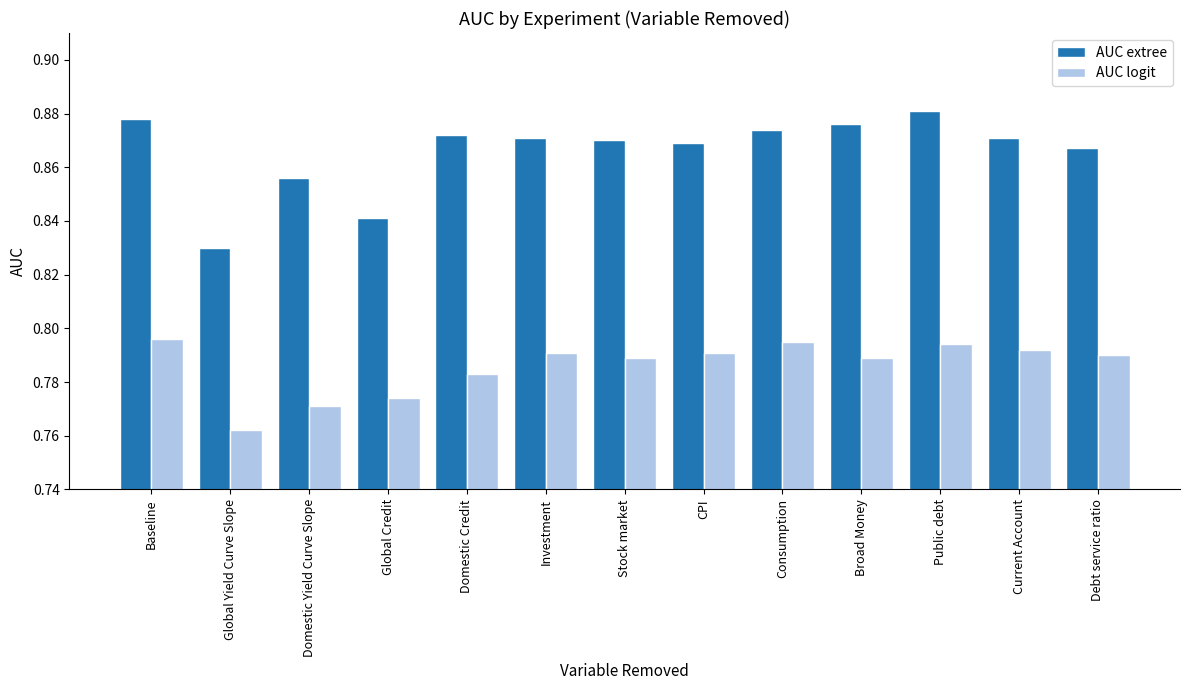

What is the sum of all AUC extree values?

11.3